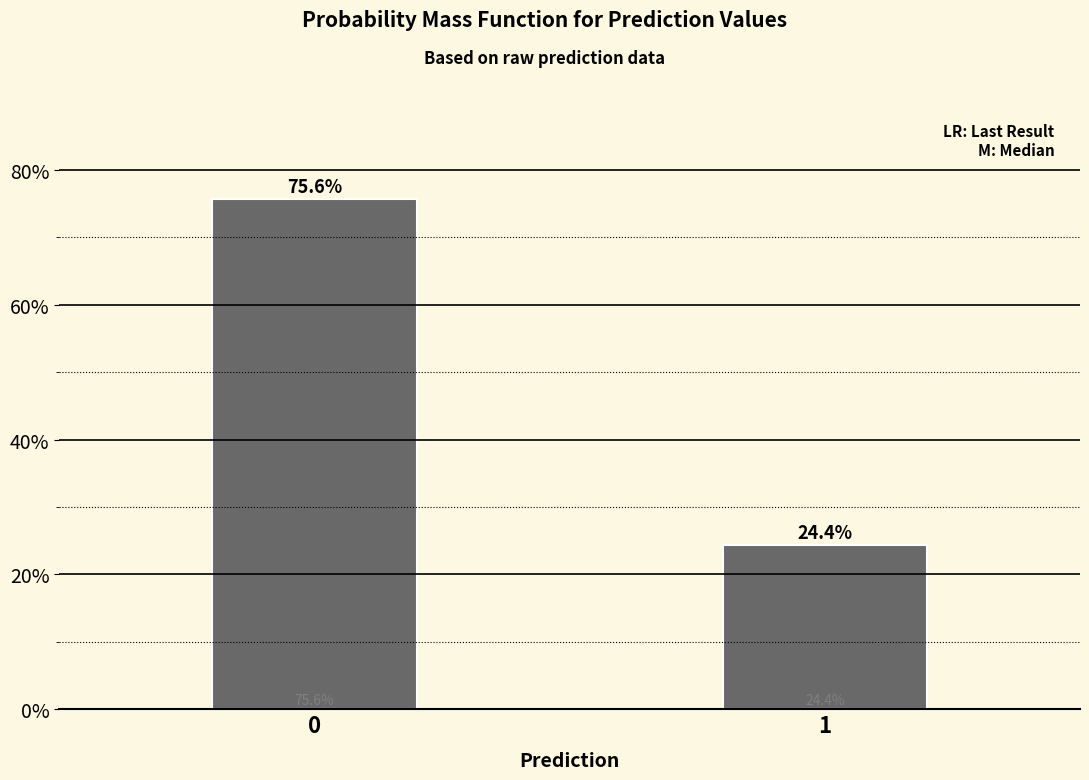

Reading right to left, list all the values displayed in this chart.

1=24.4	0=75.6